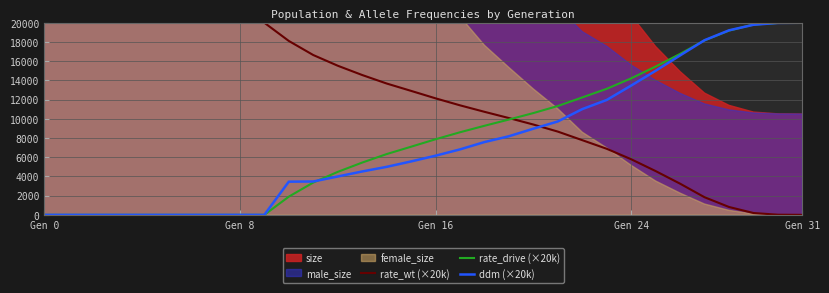

What is the difference between the second highest and minimum values in the rate_drive (×20k) series?

19984.8